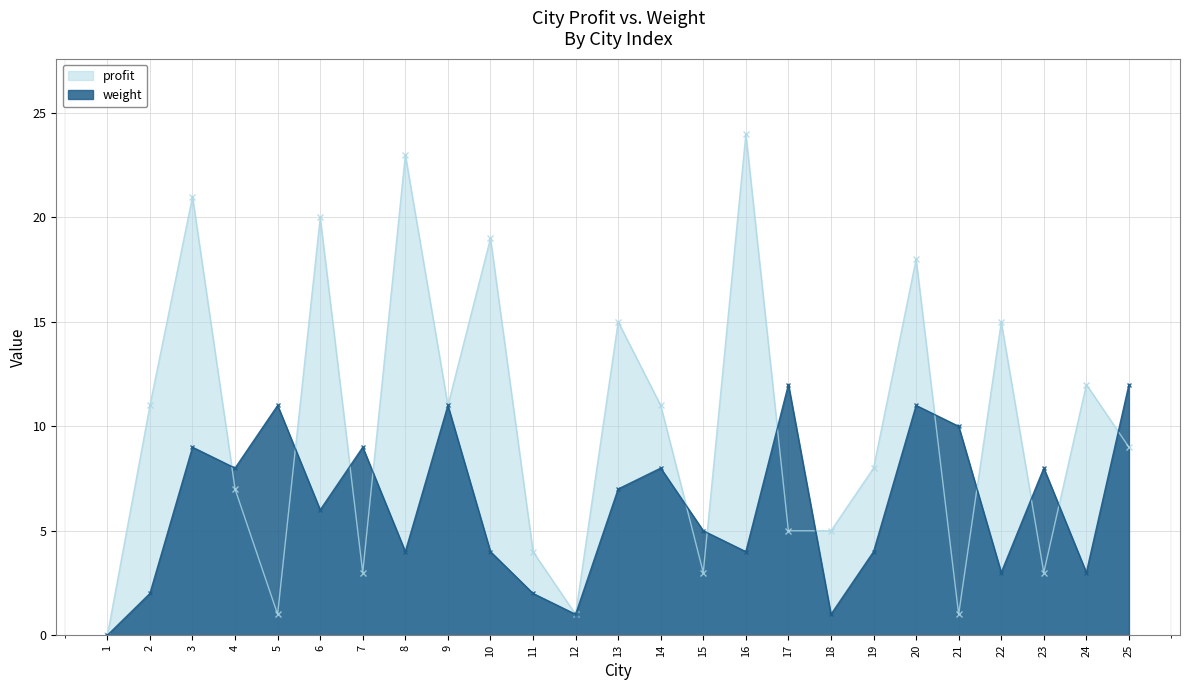

List the labels in order of profit value, largest first.

16, 8, 3, 6, 10, 20, 13, 22, 24, 2, 9, 14, 25, 19, 4, 17, 18, 11, 7, 15, 23, 5, 12, 21, 1